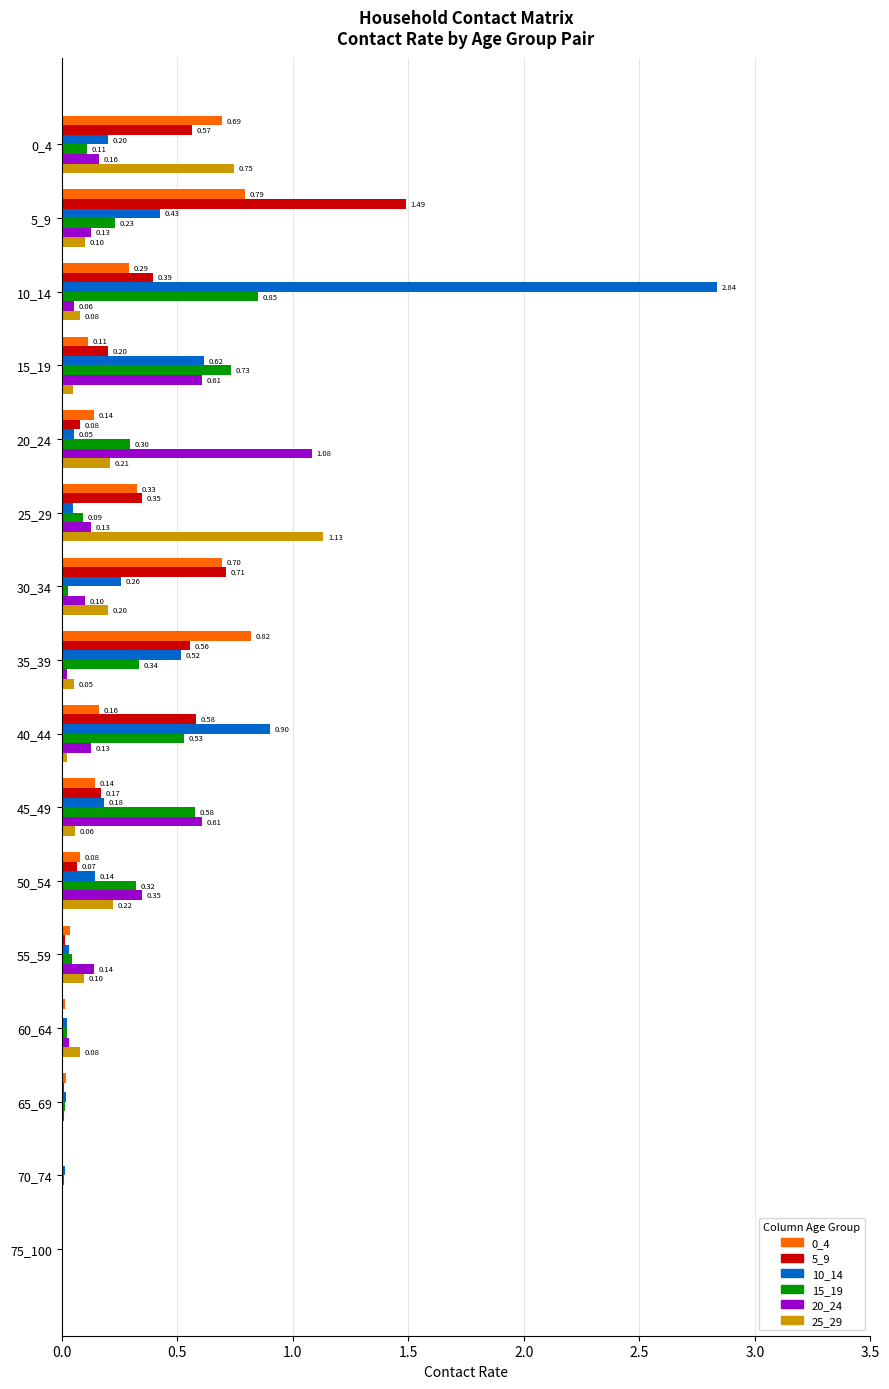

At which category is the sum across all series the highest?

10_14